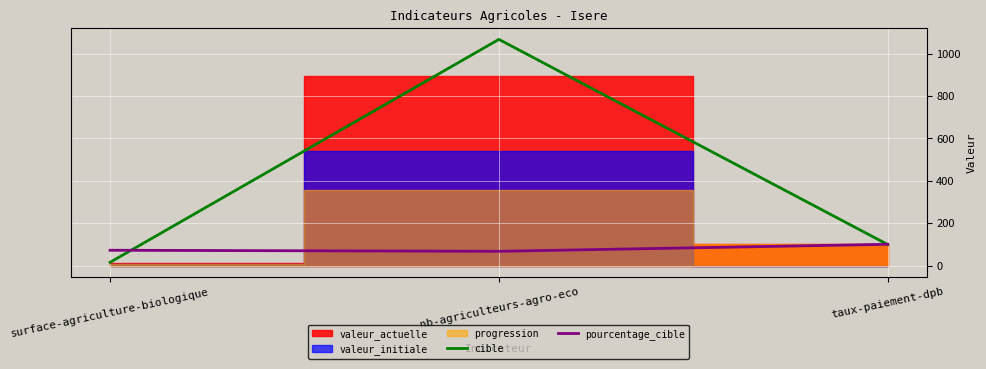

Which series has the largest total across all categories?

cible